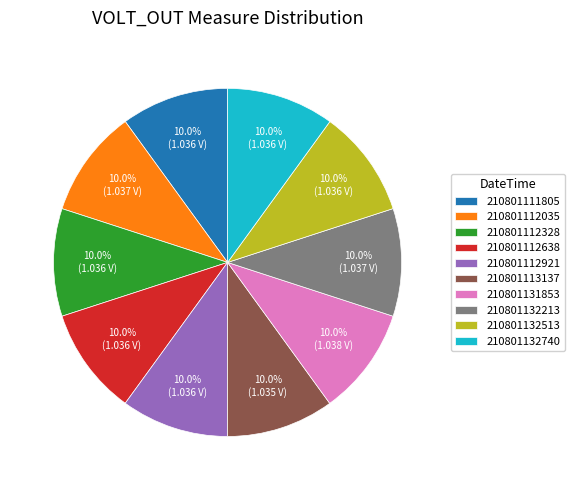

Is the sum of 210801112921 and 210801112328 greater than half?

No